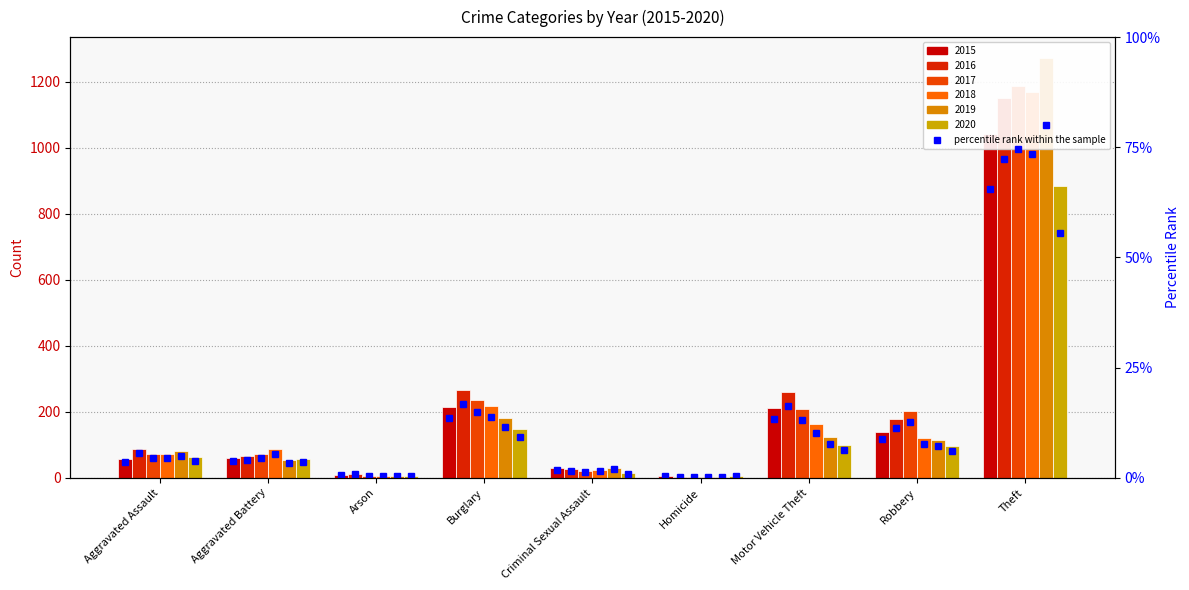

Is it true that 2020 equals 884 at Theft?

True